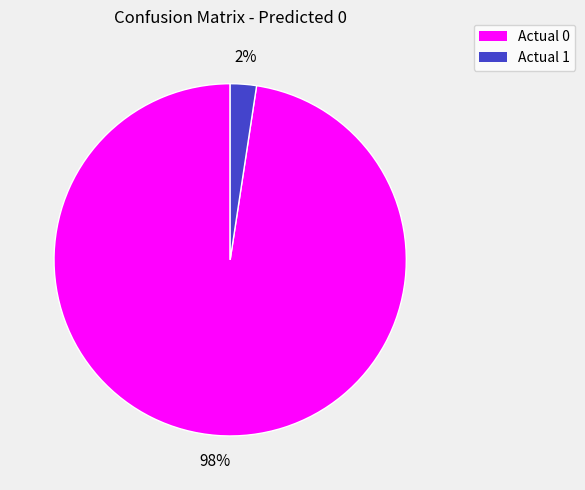

Rank the categories by value from highest to lowest.

Actual 0, Actual 1